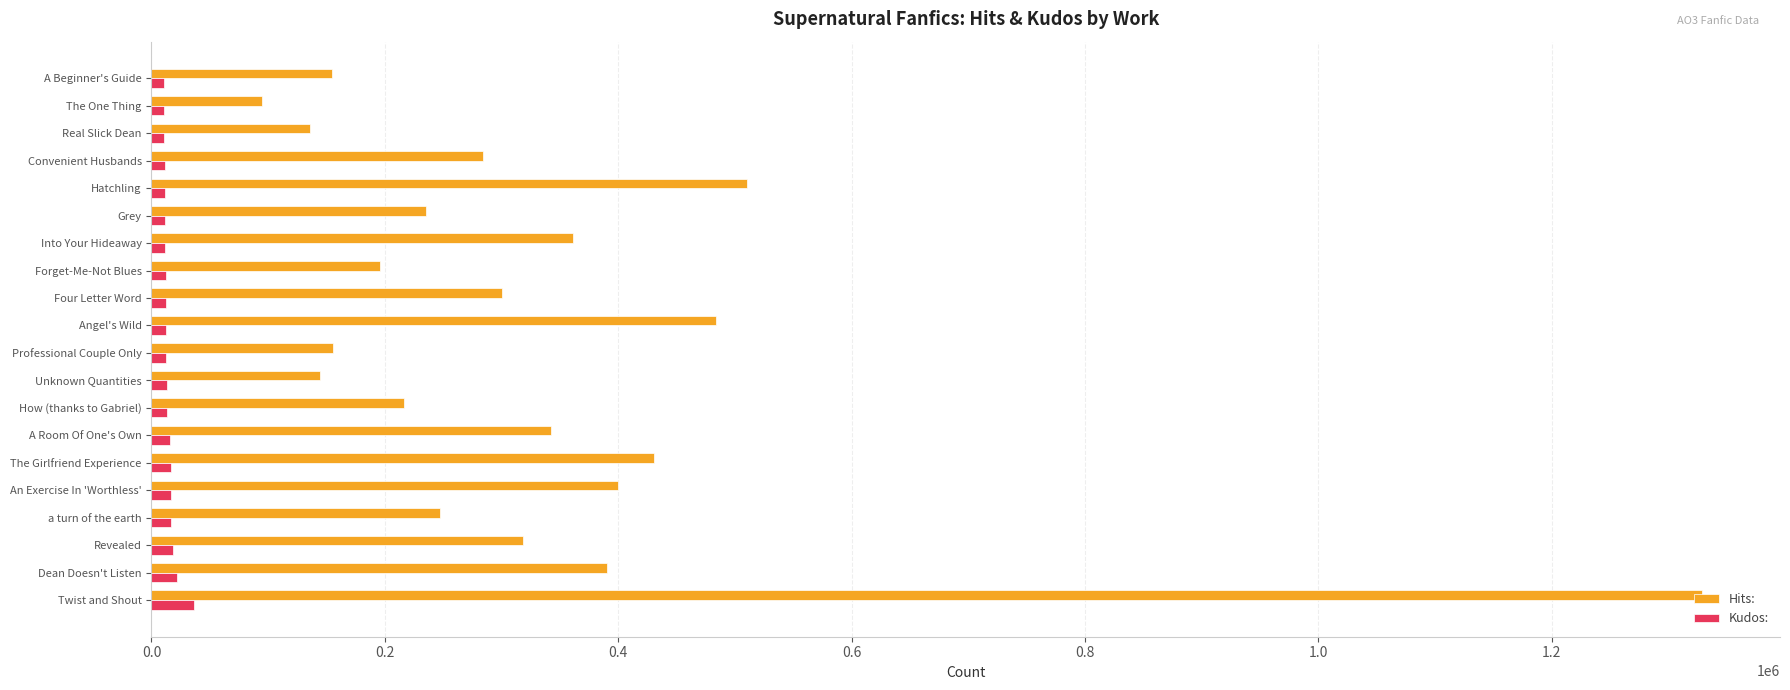

Which series has the largest total across all categories?

Hits: